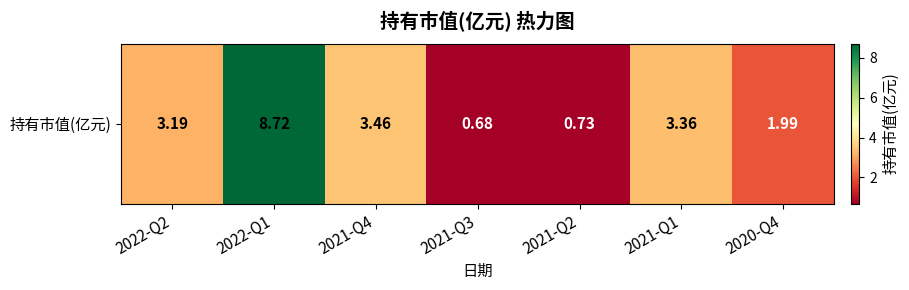

How many distinct data groups are displayed?

1